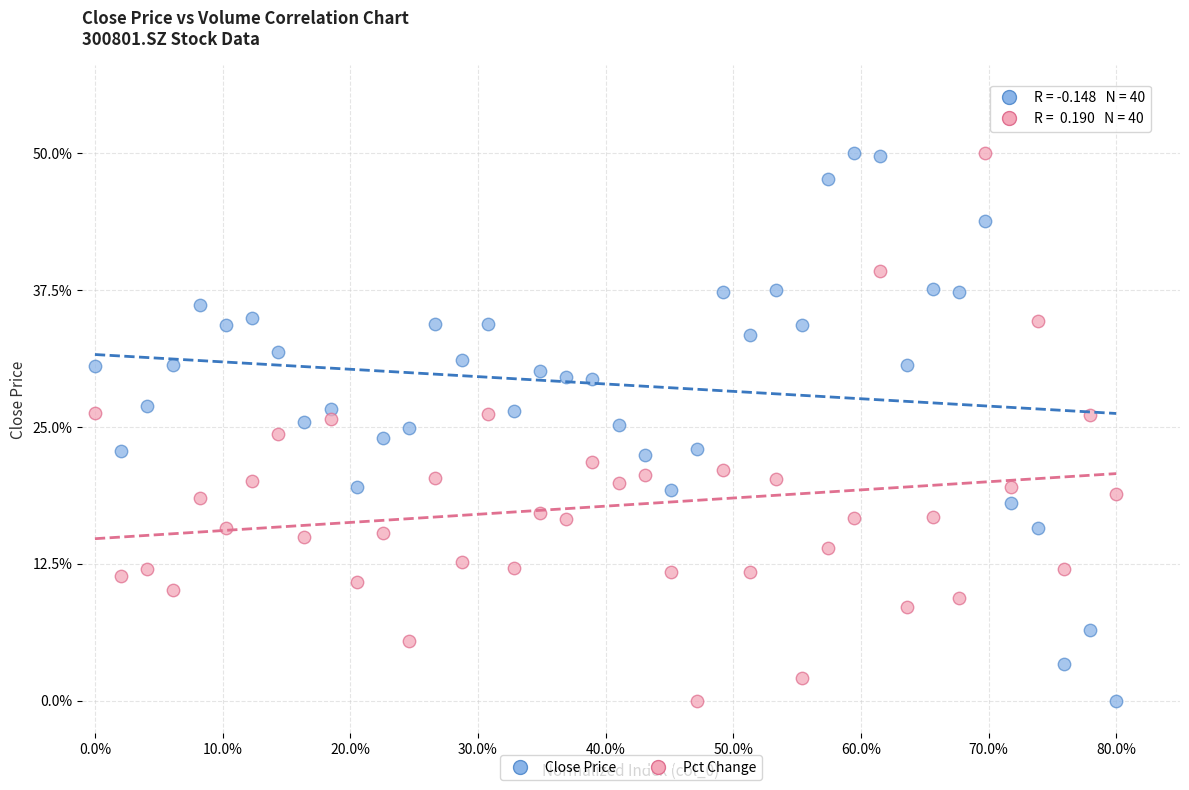

What is the X range (max minus min) for the scatter plot?

80.0